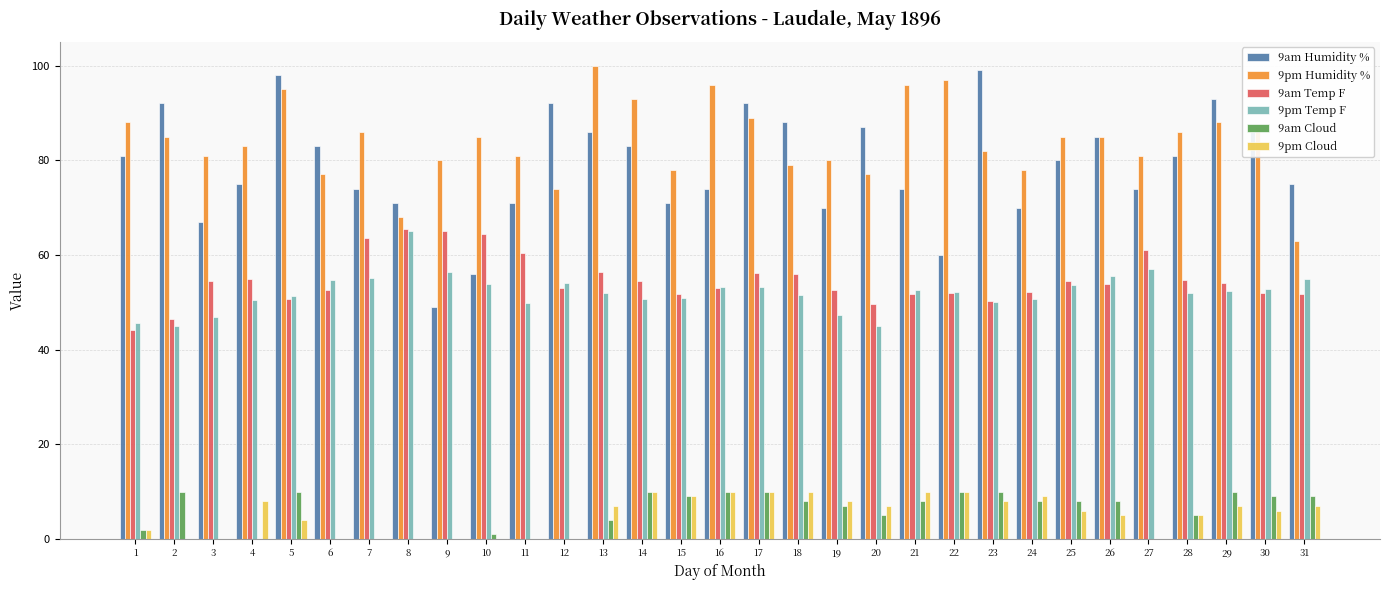

Count the number of categories in the chart.

31